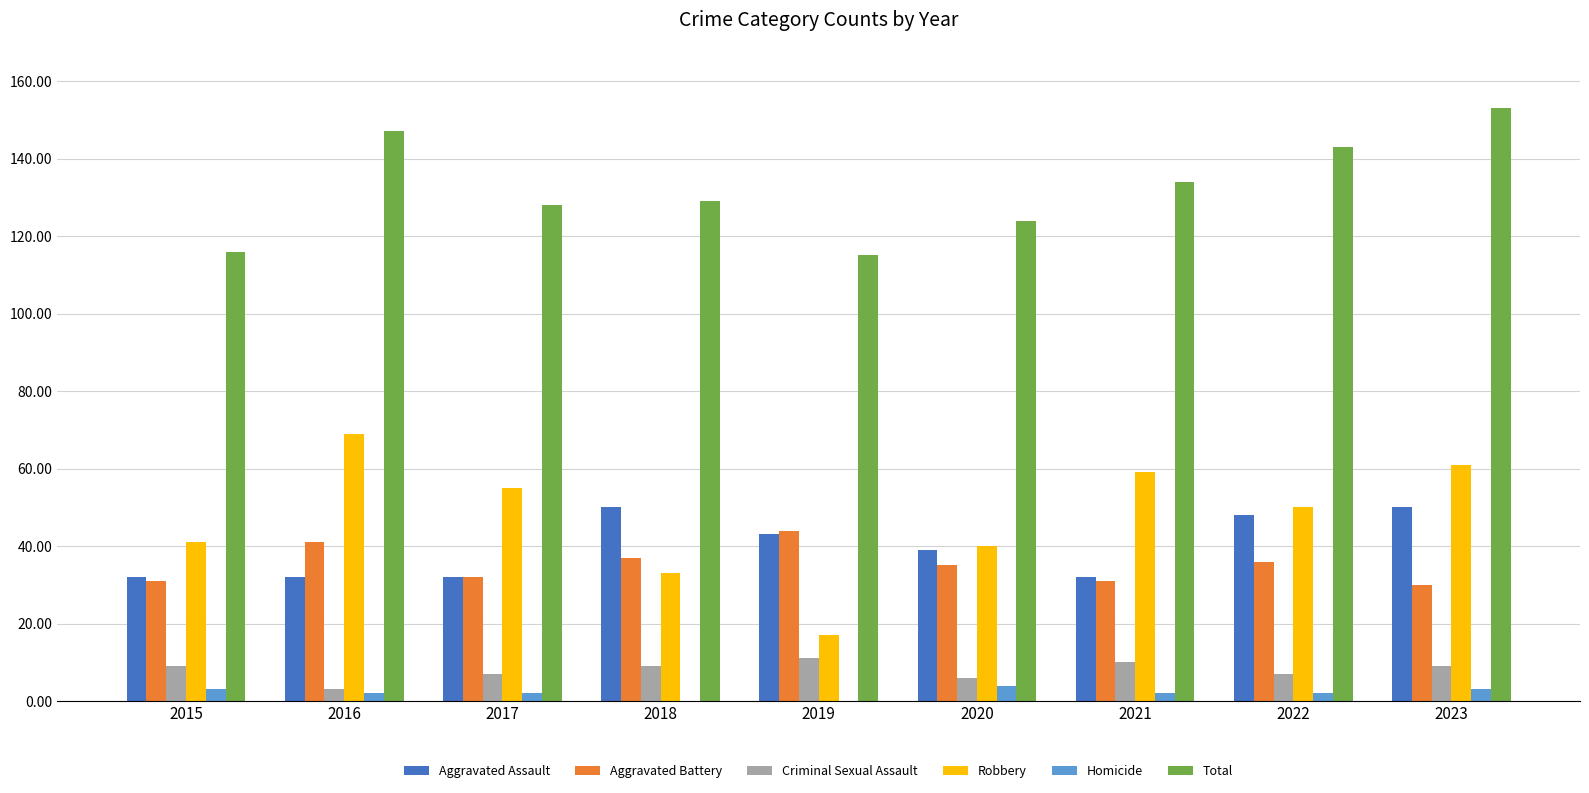

Which category has the highest value across all series?

2023